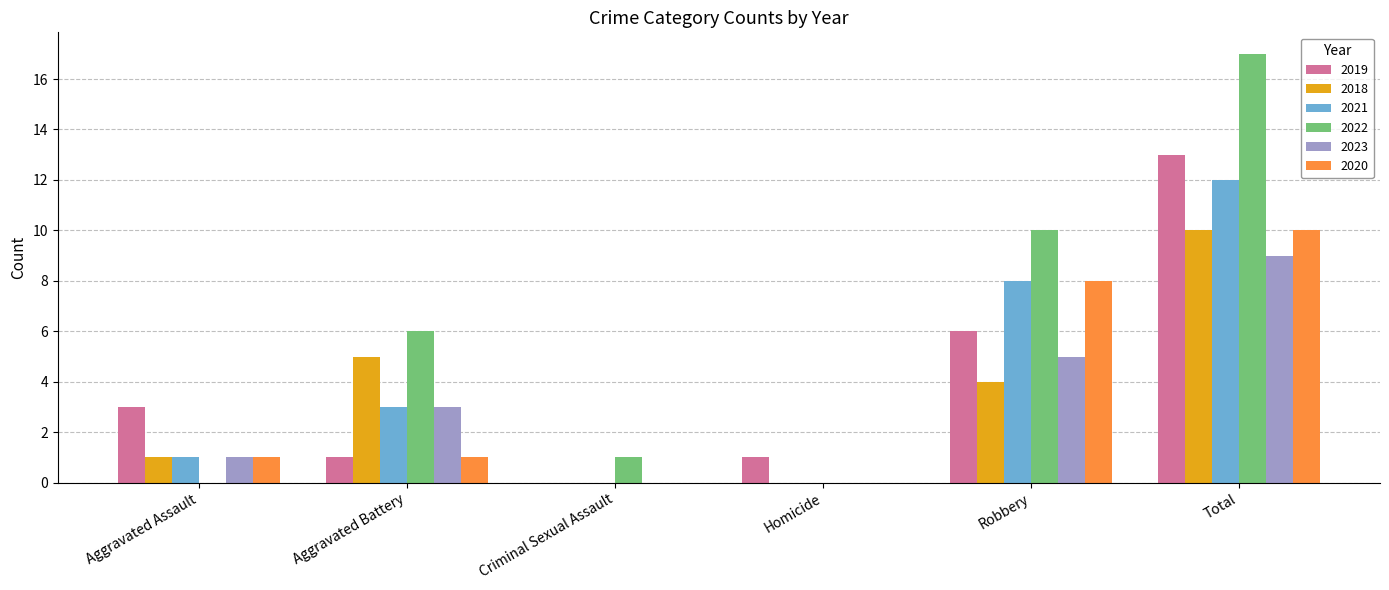

How many distinct data groups are displayed?

6